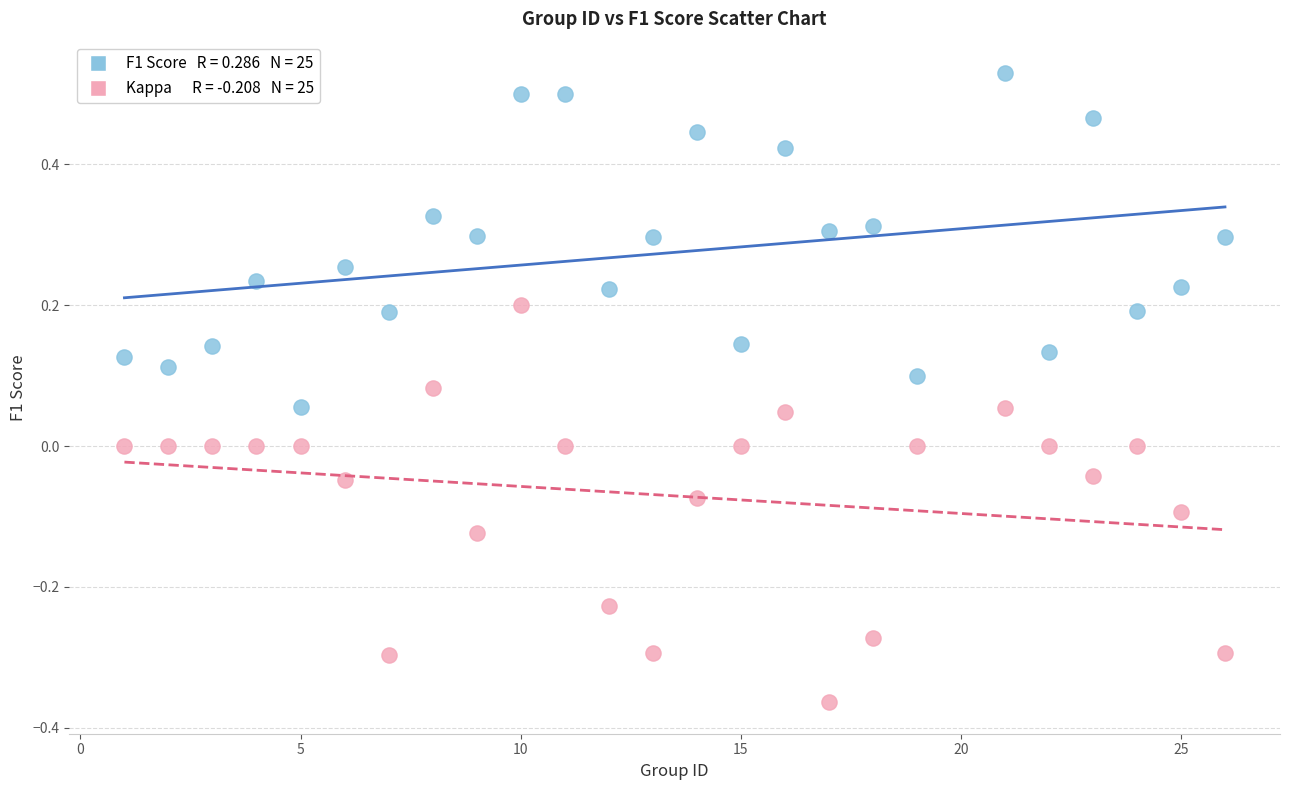

Across all data points, what is the range of X values (max minus min)?

25.0